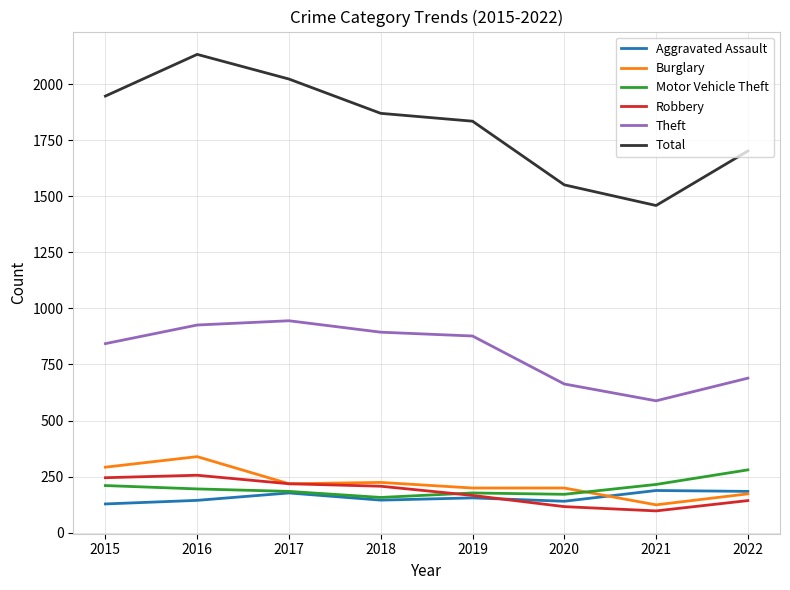

Which series has the largest range (max minus min)?

Total